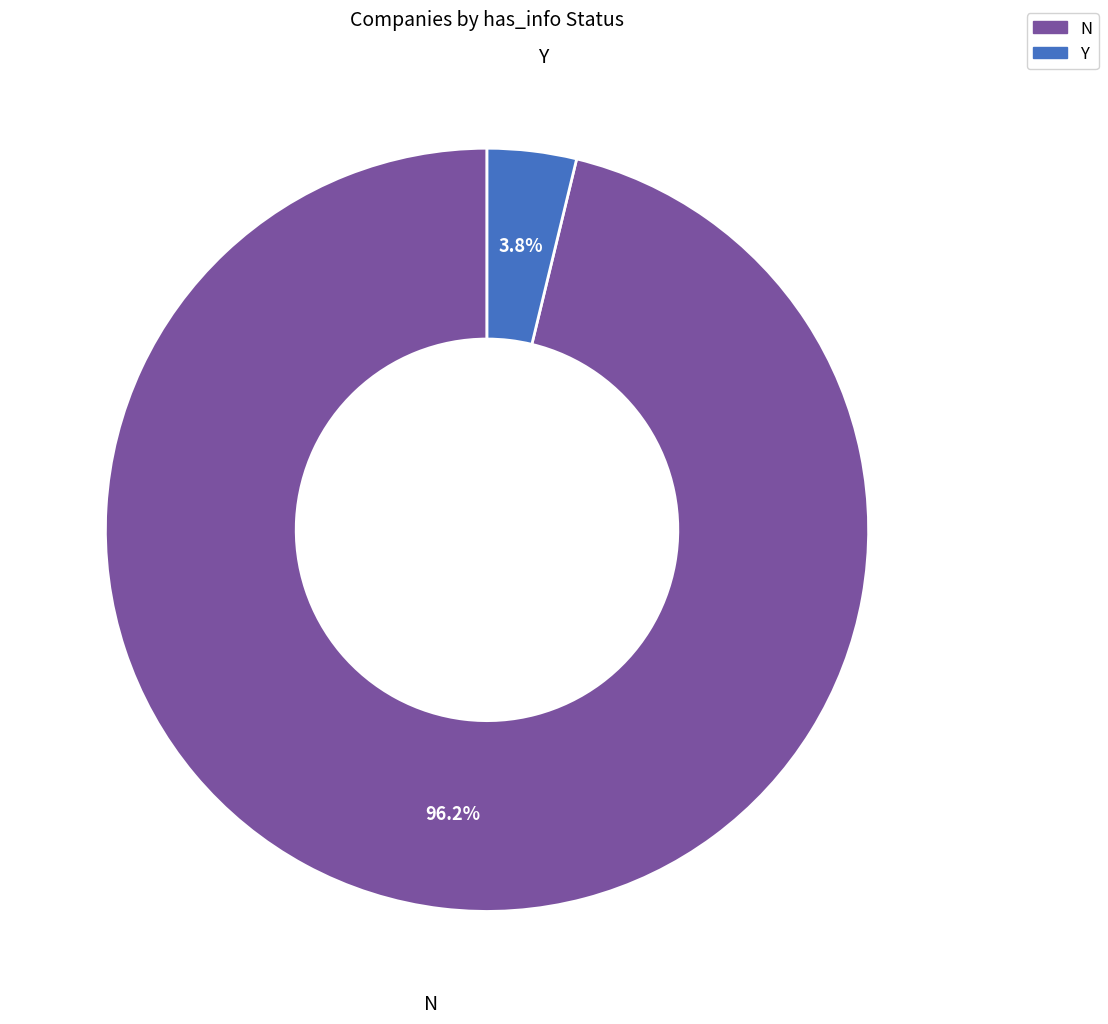

What is the largest slice in the pie chart?

N